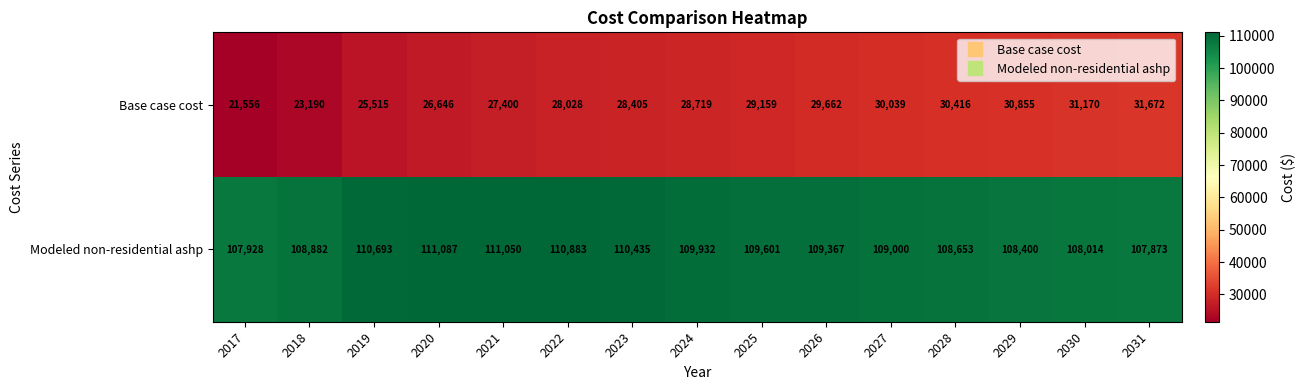

At which label does Base case cost reach its minimum?

2017